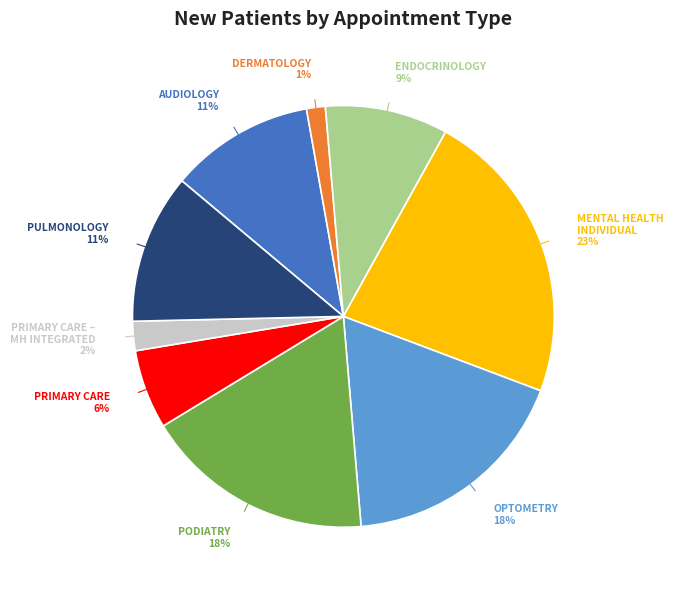

Does any single category account for the majority?

No